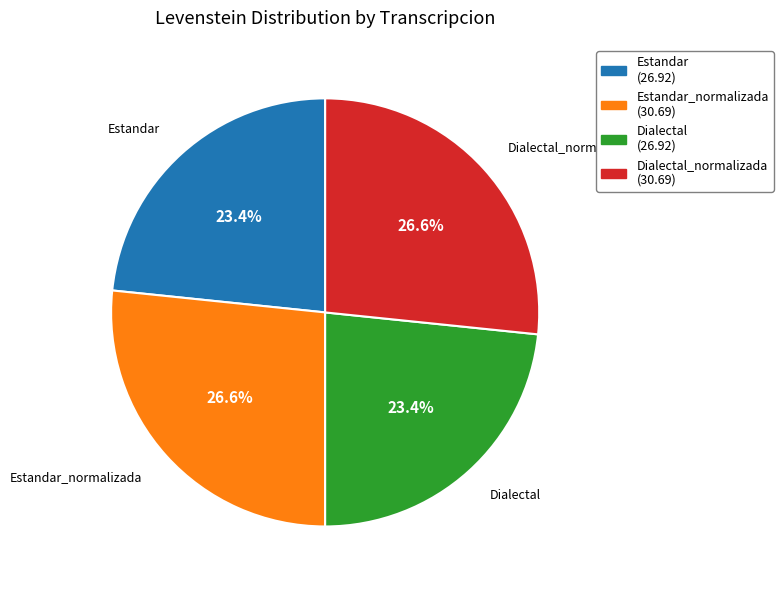

Is there a majority slice in this chart?

No